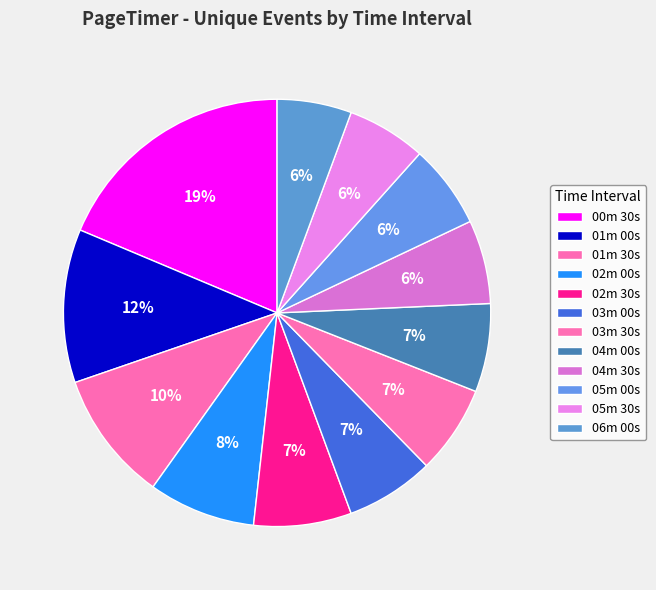

How many segments does this pie chart have?

12